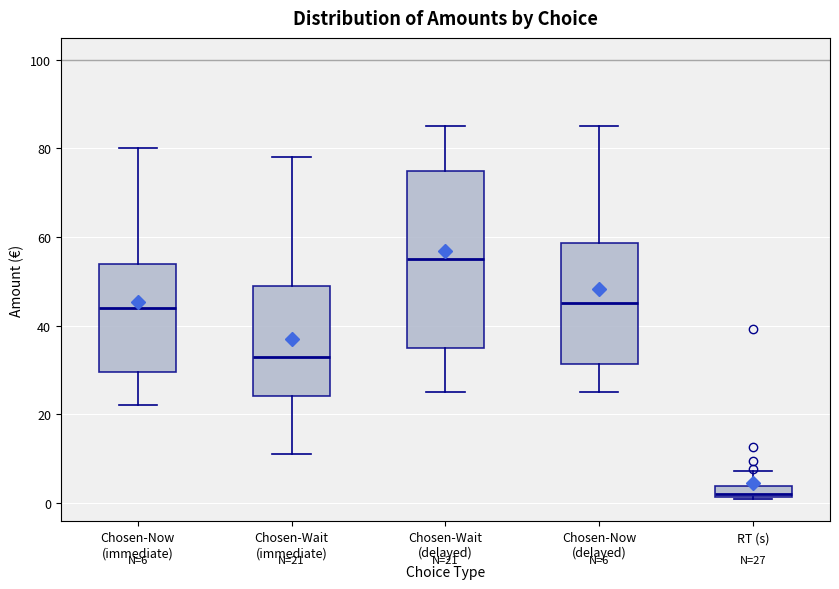

Which box's median line is the highest?

Chosen-Wait (delayed)